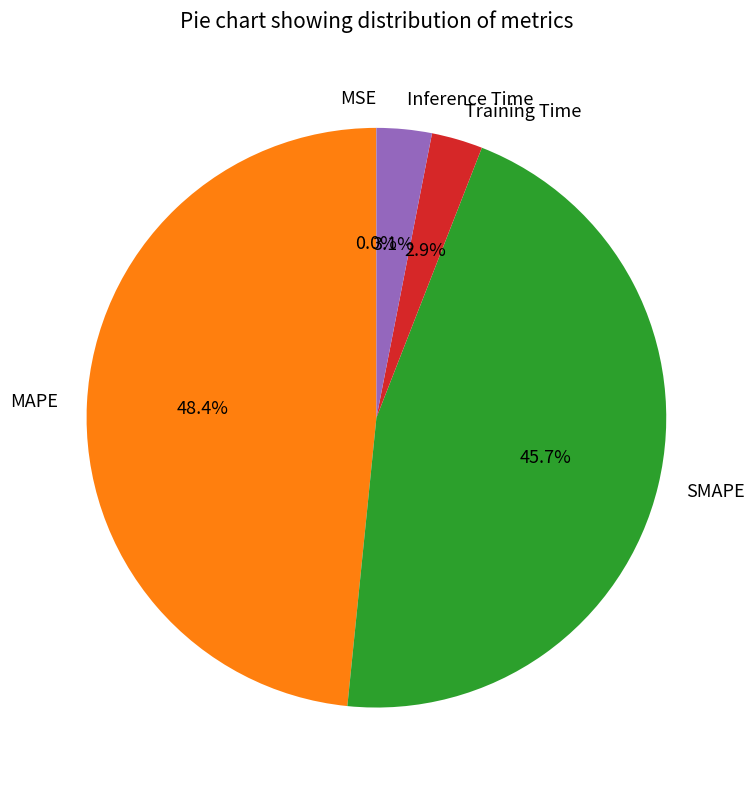

What percentage is NOT represented by MAPE?

51.6%